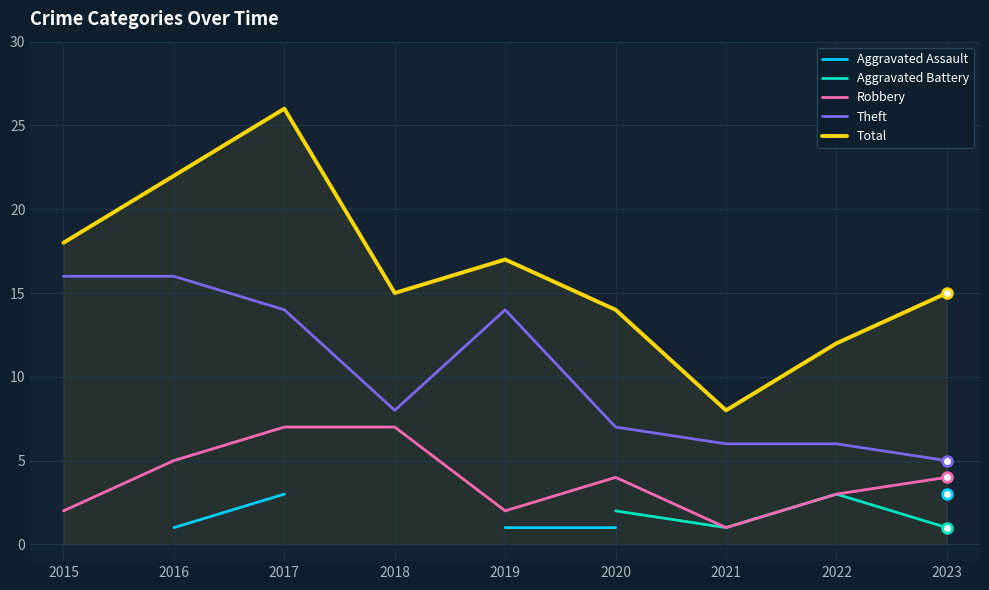

True or false: Aggravated Battery has a value of 0.3 at 2021.

False